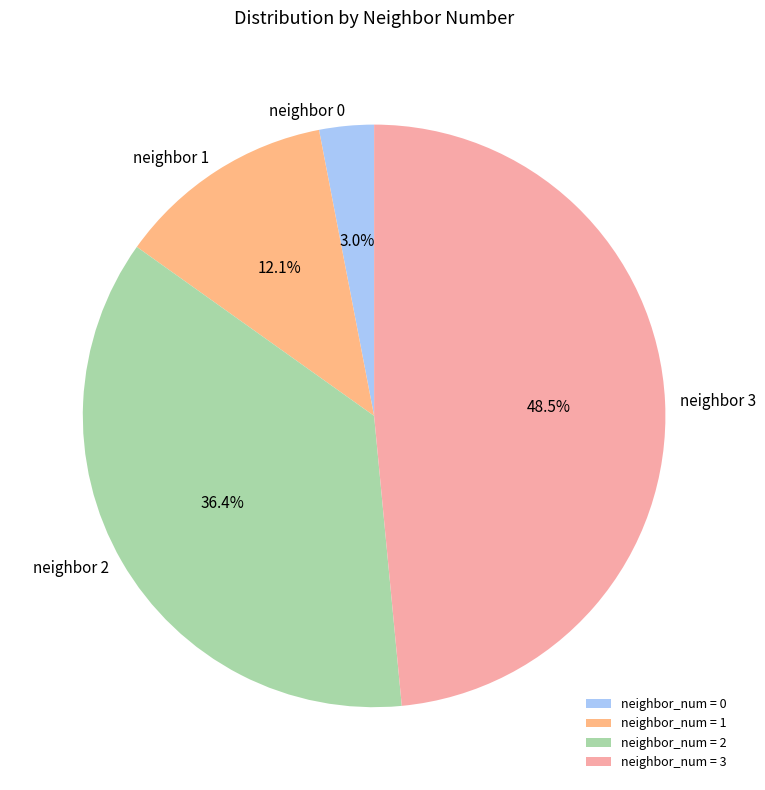

Count the number of slices in the pie.

4